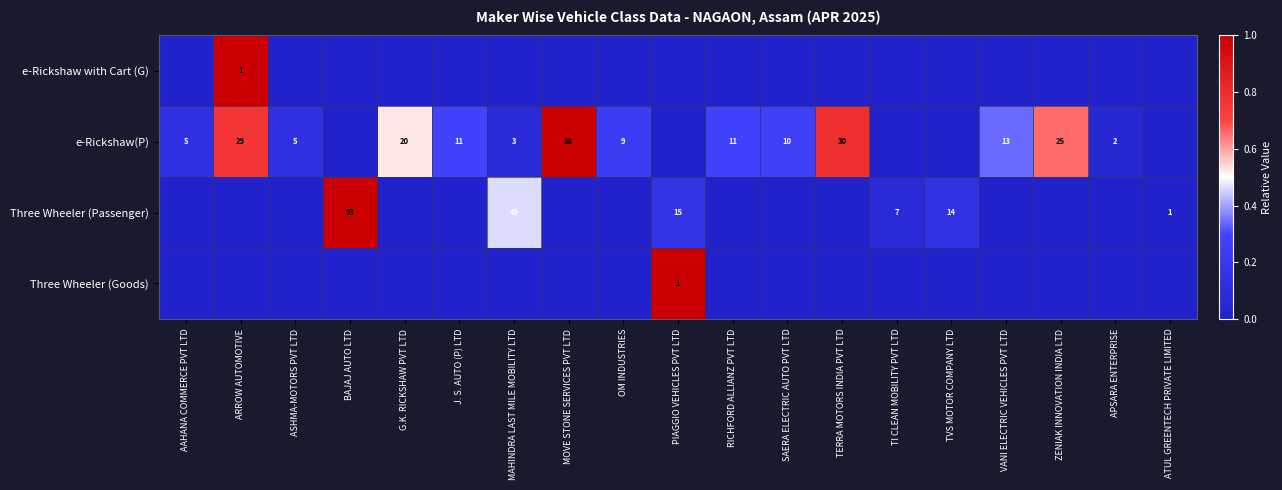

The value of e-Rickshaw(P) at AAHANA COMMERCE PVT LTD is 5. True or false?

True